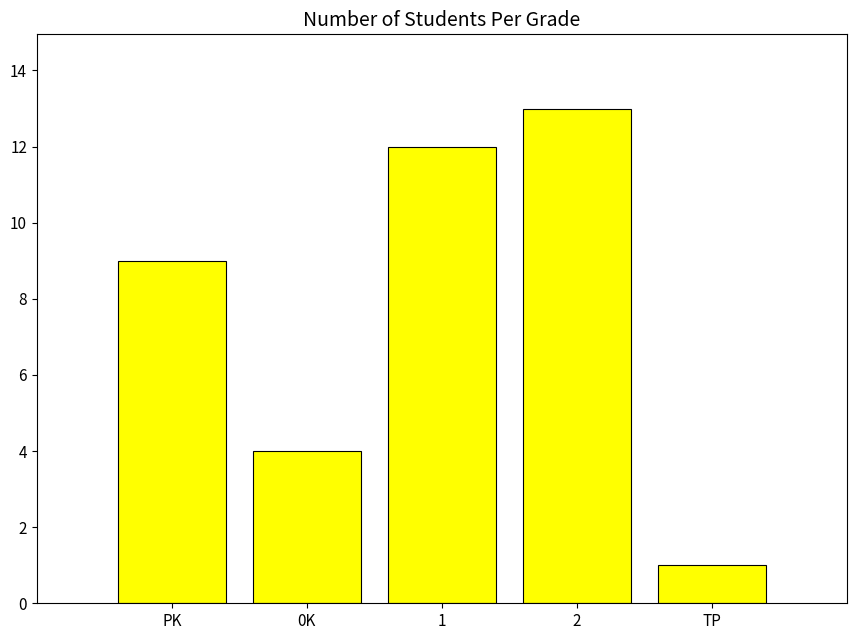

Does the chart contain any negative values?

No